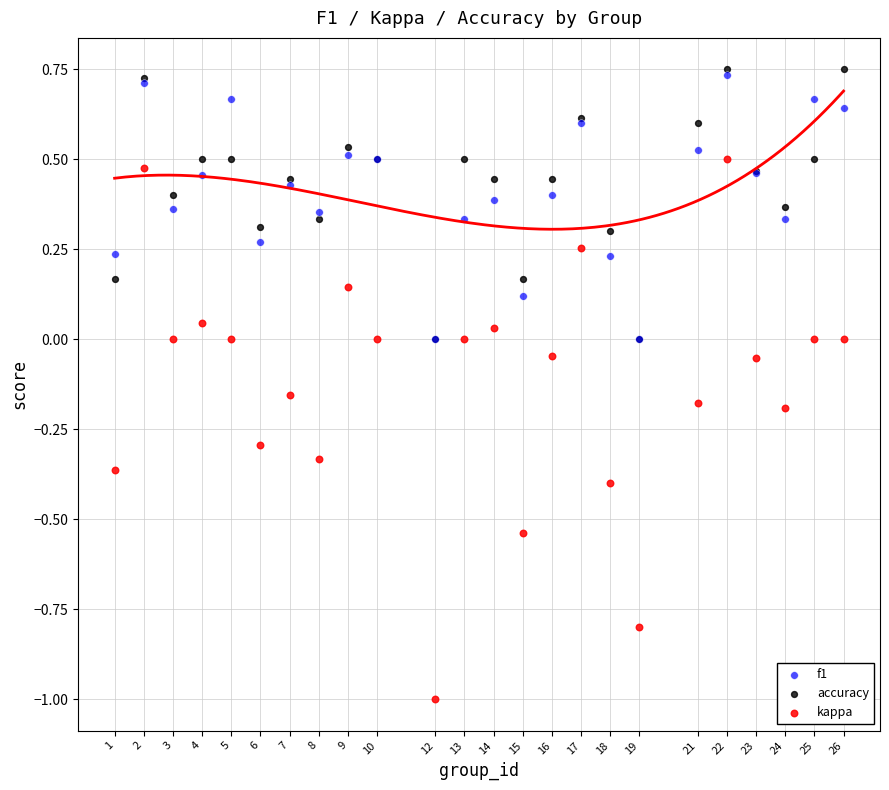

Which series reaches the maximum Y coordinate?

accuracy